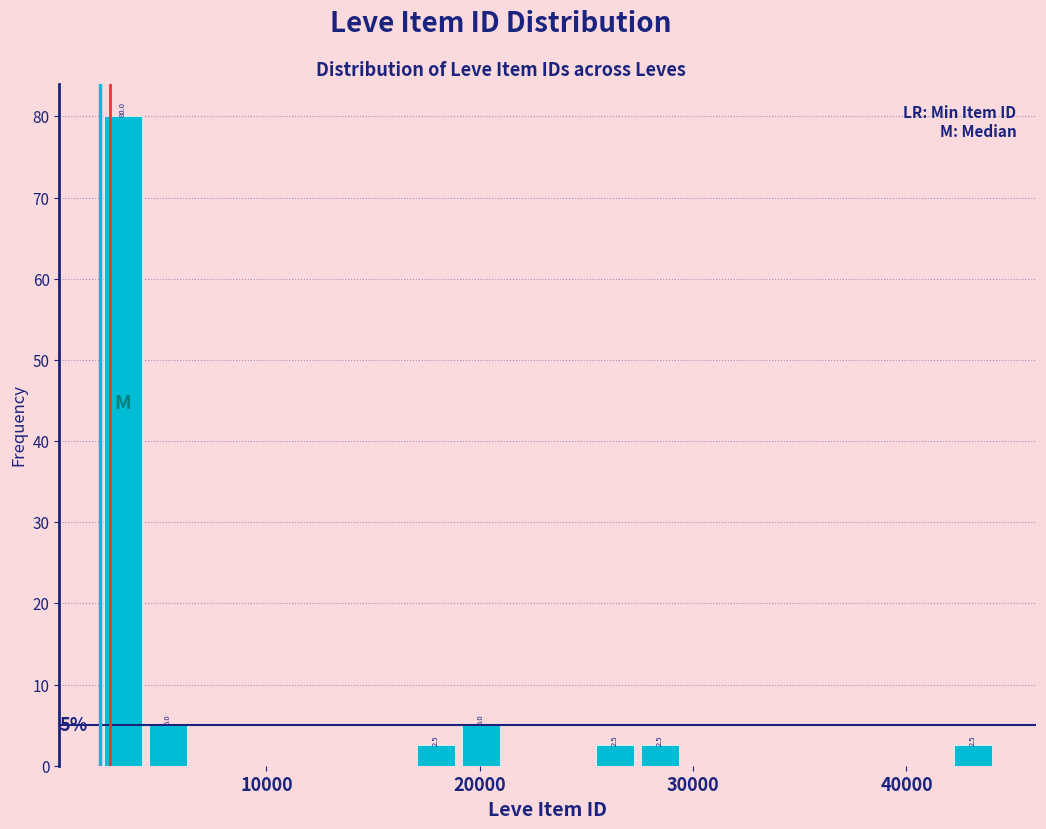

Around what value on the x-axis is the tallest bar? Give the approximate position of its centre, as read against the axis.

3000